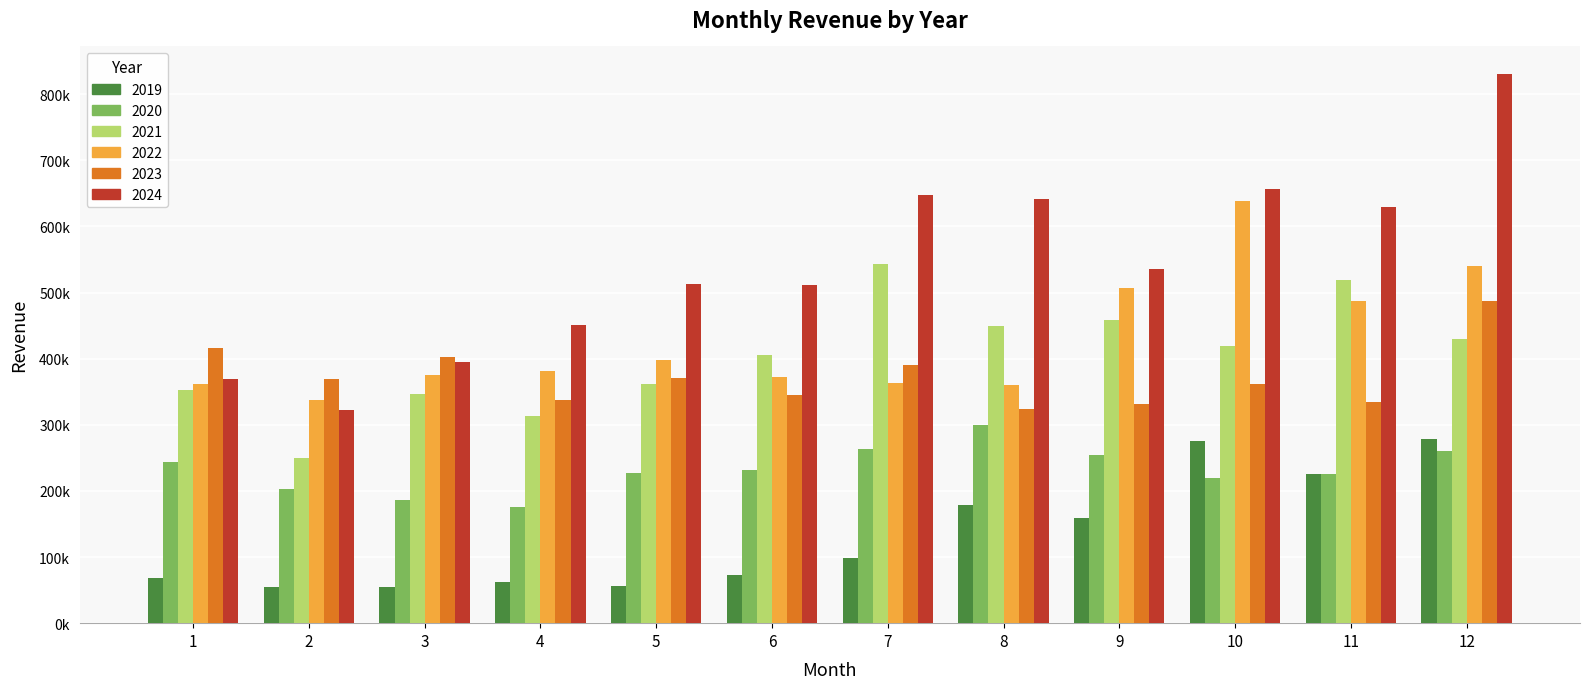

What are all the series names shown in the legend?

2019, 2020, 2021, 2022, 2023, 2024